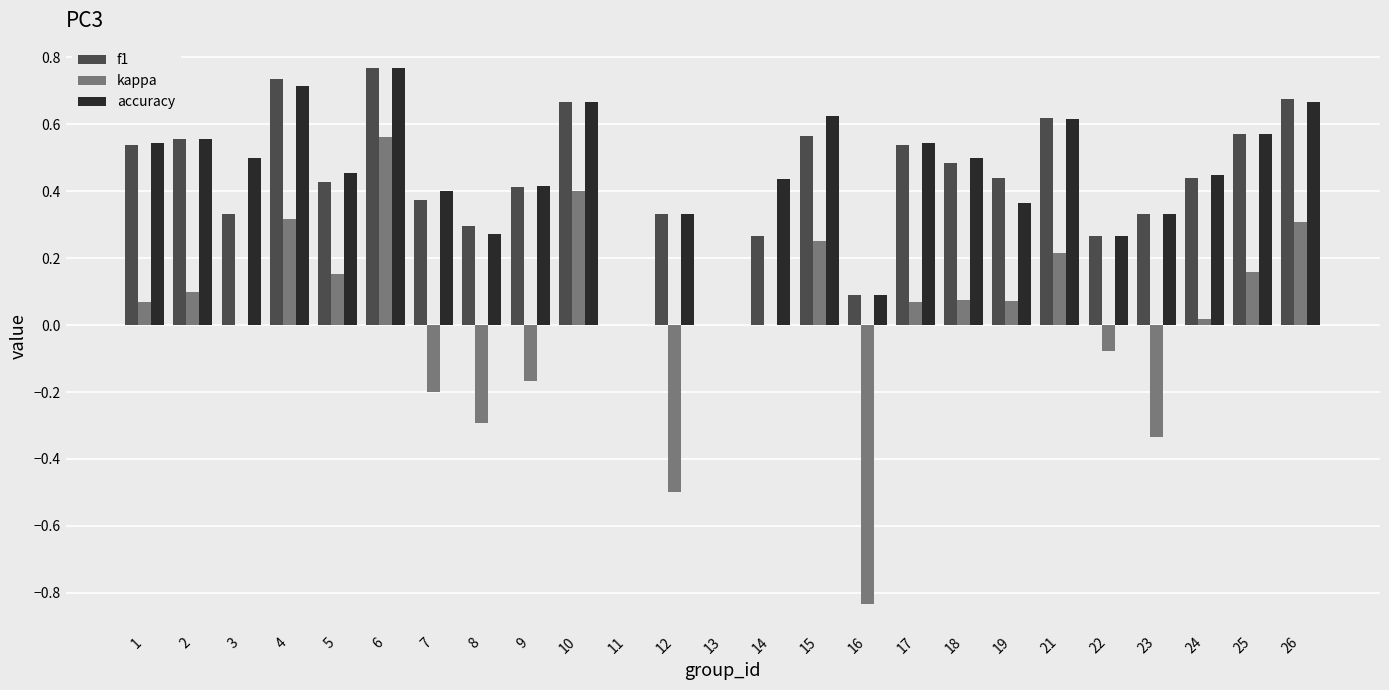

At which category is the sum across all series the highest?

6